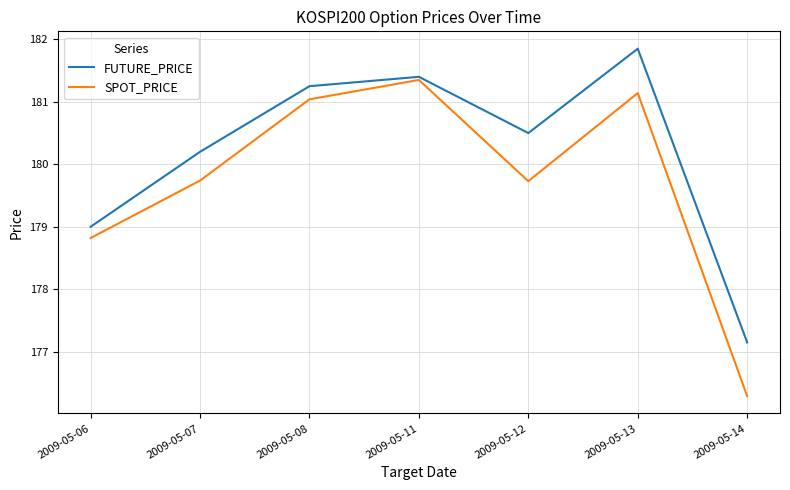

At which label does SPOT_PRICE first exceed 179?

2009-05-07